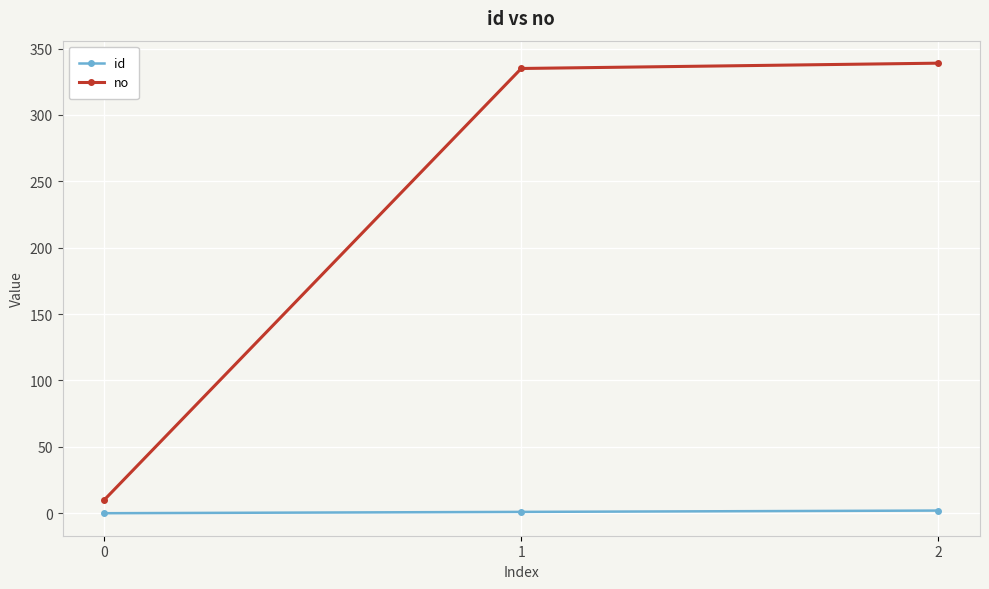

The value of no at 0 is 10. True or false?

True